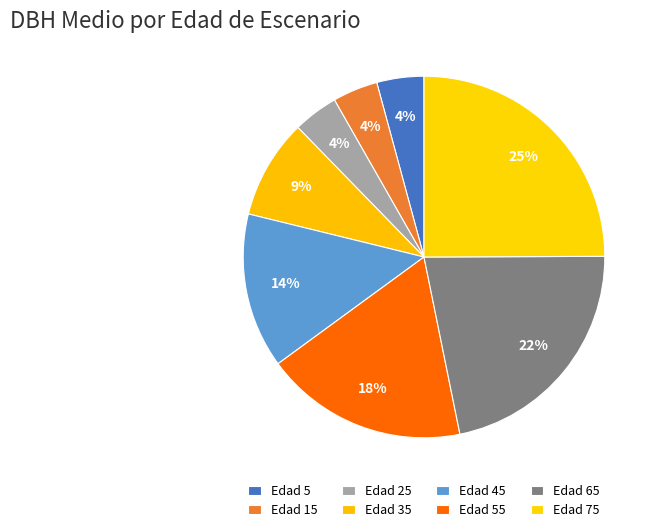

How many slices are in this pie chart?

8